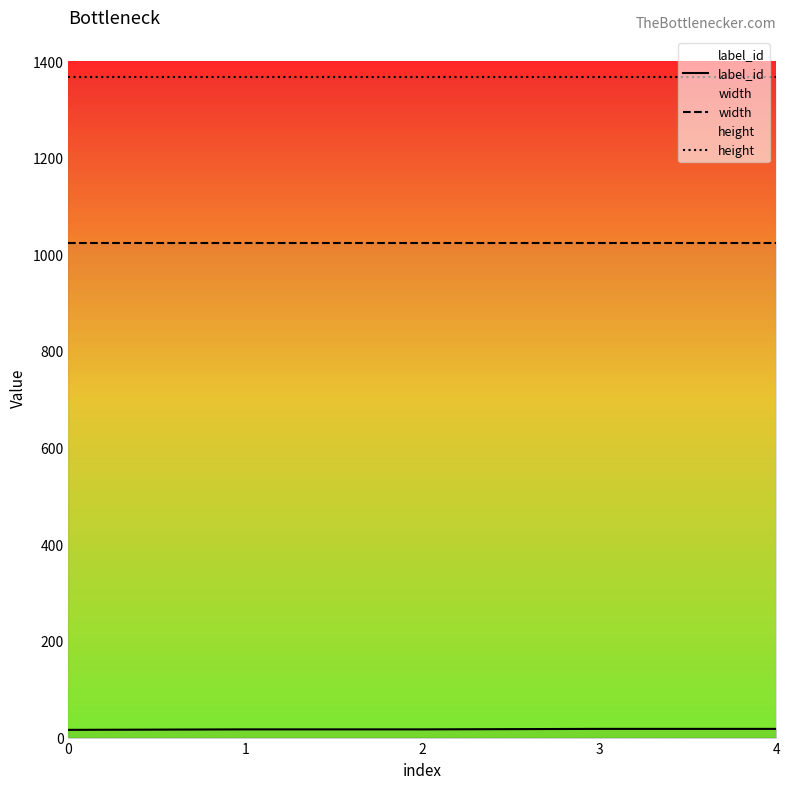

What is the lowest value of the label_id series?

16